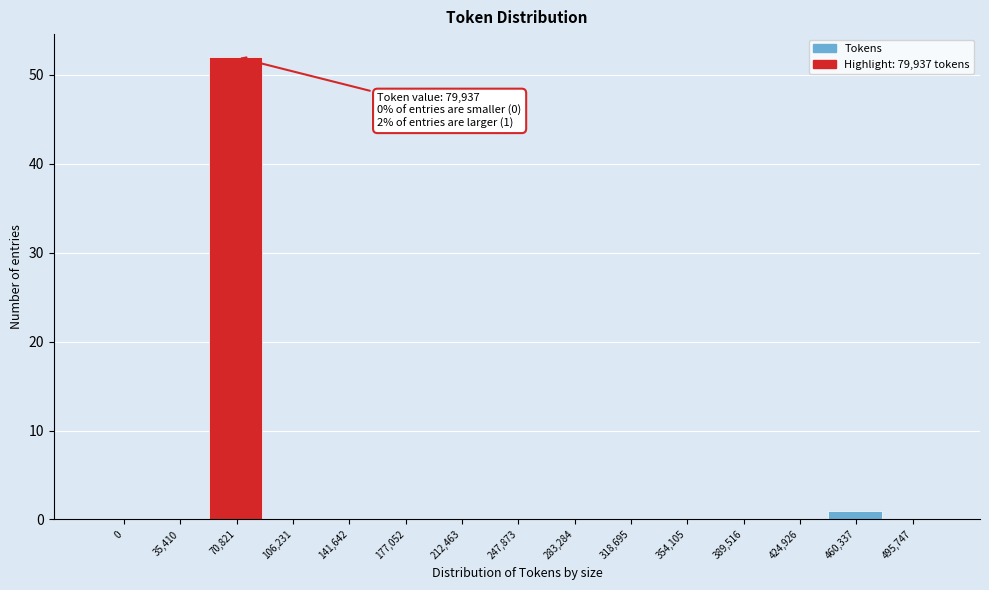

Reading left to right, list all the values displayed in this chart.

0=0	35,410=0	70,821=52	106,231=0	141,642=0	177,052=0	212,463=0	247,873=0	283,284=0	318,695=0	354,105=0	389,516=0	424,926=0	460,337=1	495,747=0